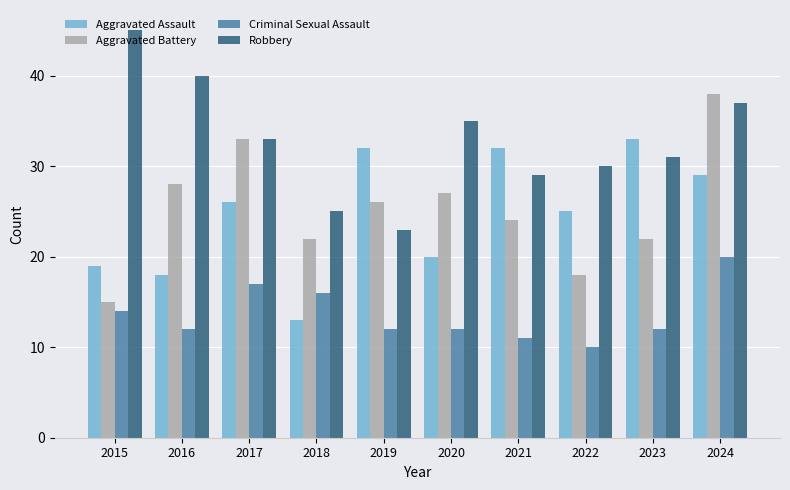

Does the chart contain any negative values?

No